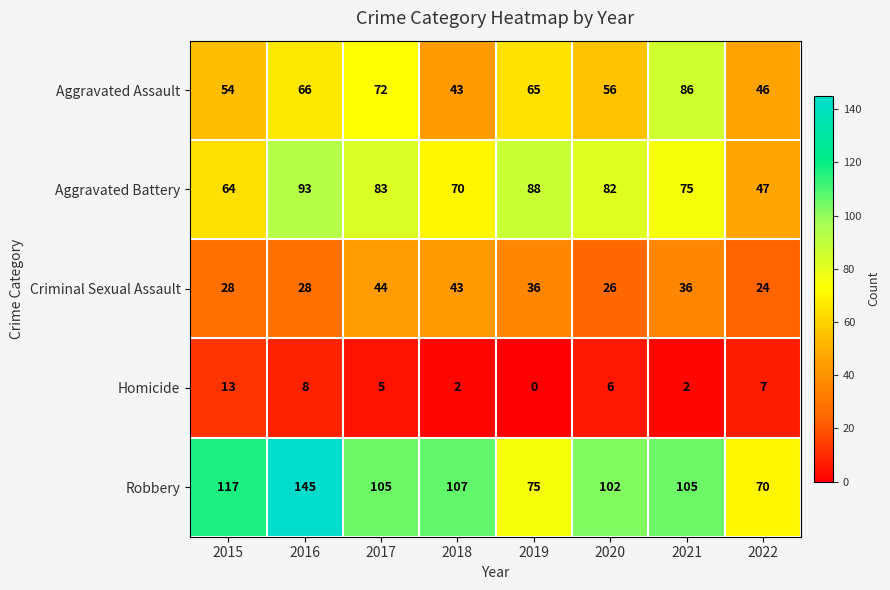

Which label corresponds to the smallest value in the chart?

2019